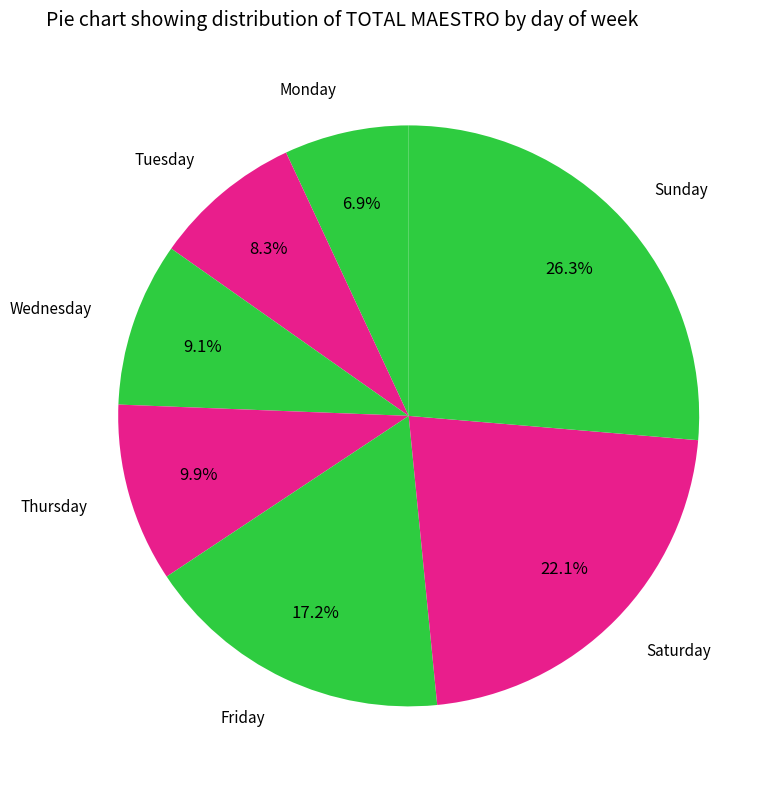

Does Tuesday represent more than half of the total?

No